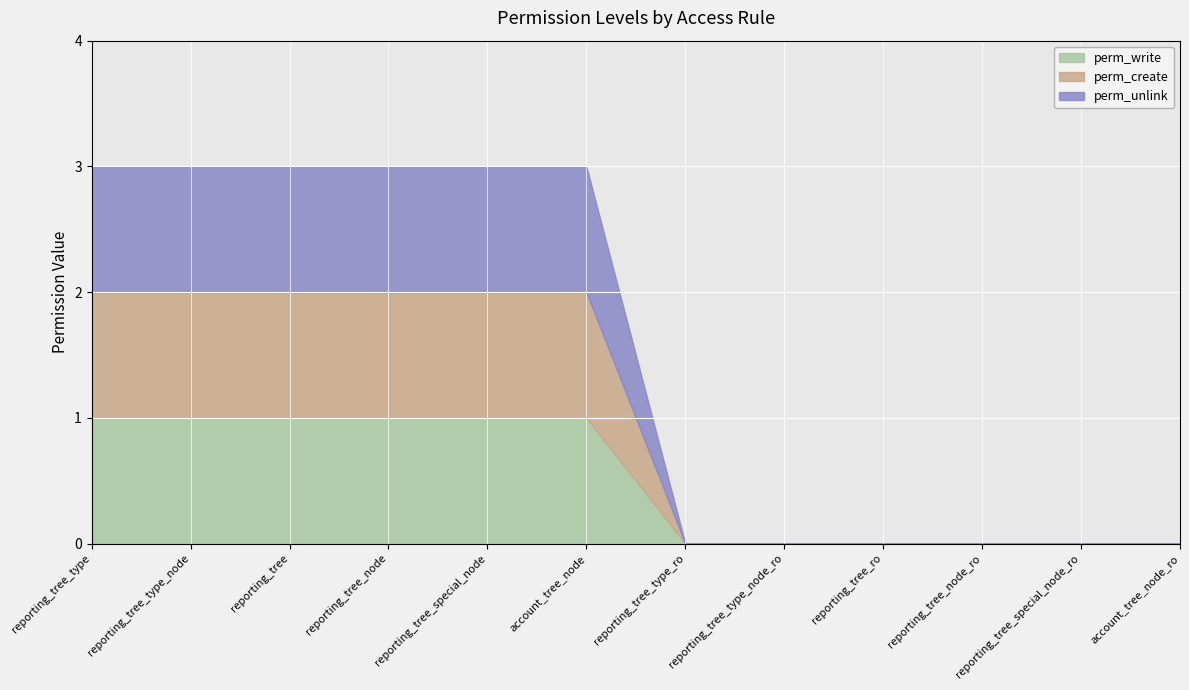

Reading left to right, extract all data points from this chart.

perm_write: 1	1	1	1	1	1	0	0	0	0	0	0
perm_create: 1	1	1	1	1	1	0	0	0	0	0	0
perm_unlink: 1	1	1	1	1	1	0	0	0	0	0	0